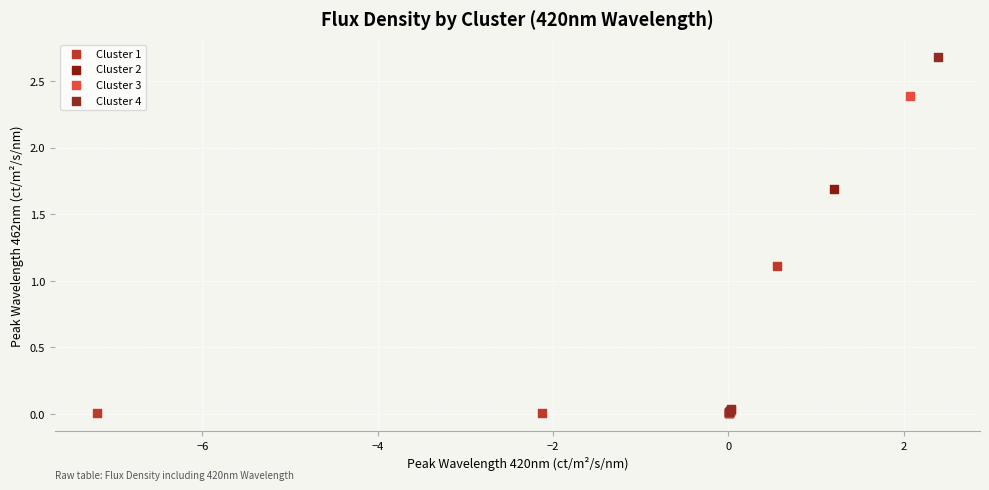

Which series reaches the maximum Y coordinate?

Cluster 4